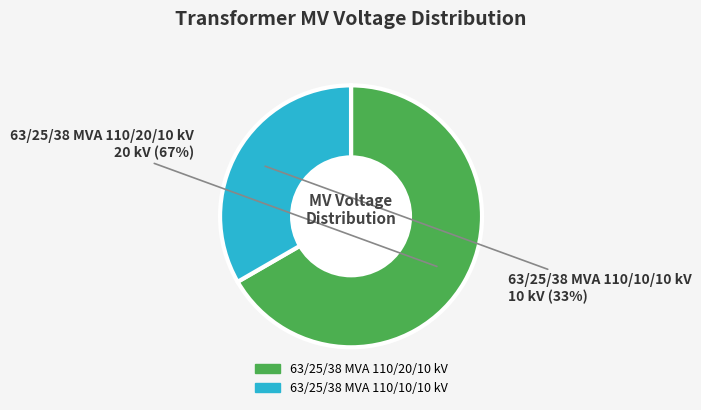

Between 63/25/38 MVA 110/20/10 kV and 63/25/38 MVA 110/10/10 kV, which is larger?

63/25/38 MVA 110/20/10 kV